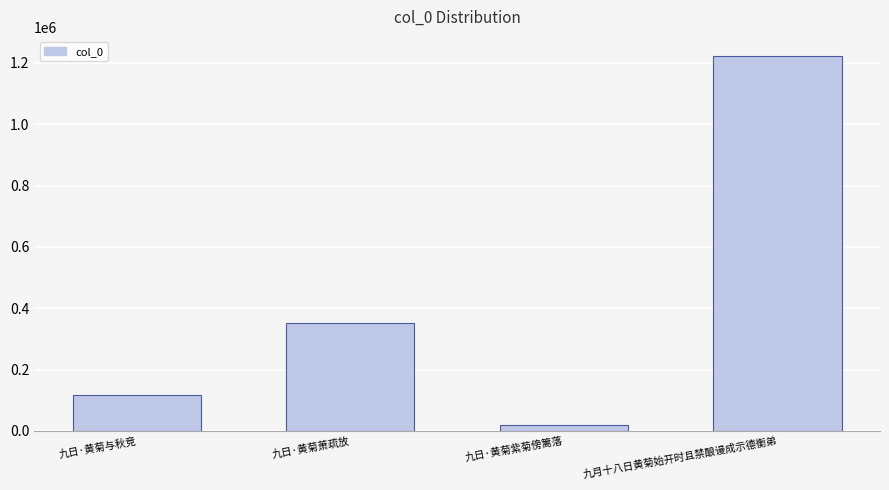

Reading left to right, what are all the values shown in this chart?

118641	350661	19872	1223609